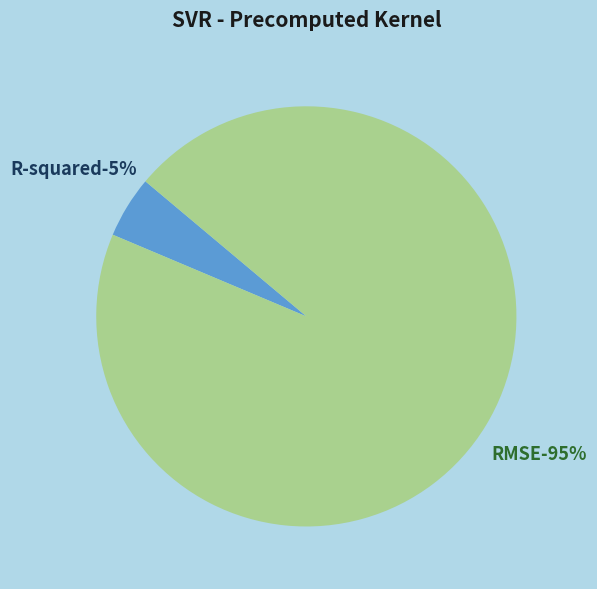

Count the number of slices in the pie.

2